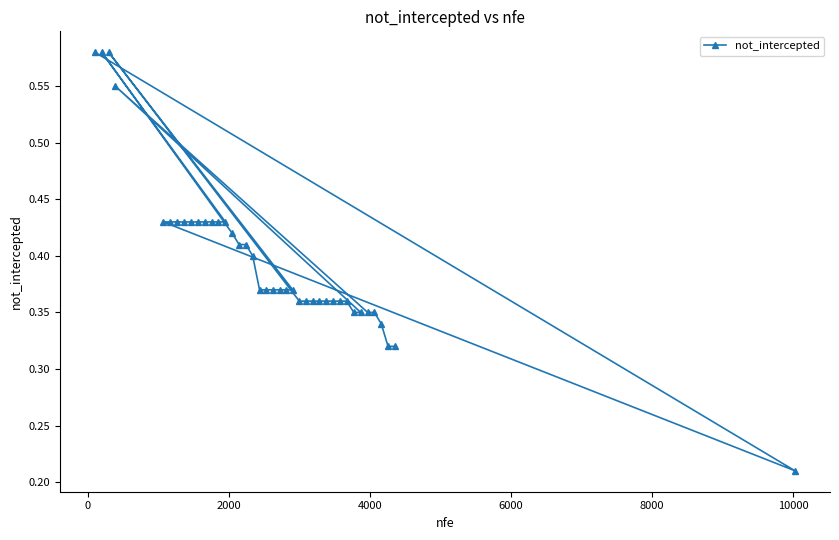

Does the chart have visible grid lines?

No